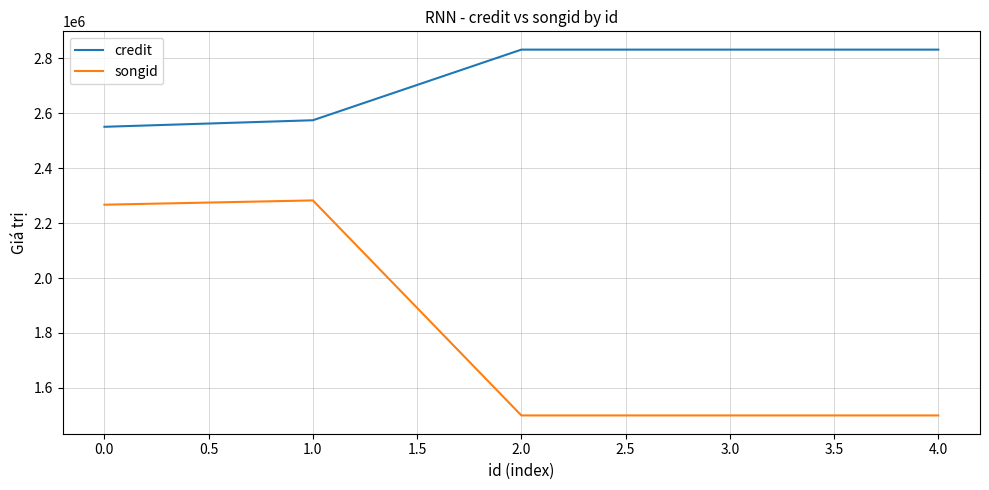

True or false: songid and credit cross at least once.

False